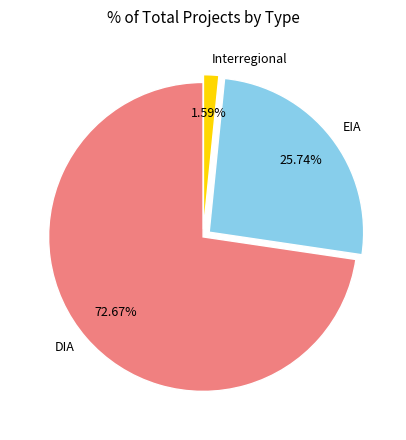

Which category has the biggest portion of the pie?

DIA